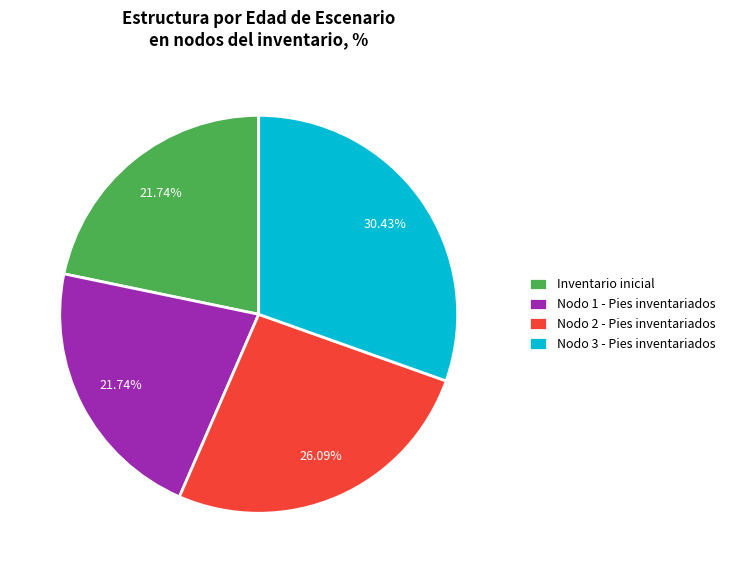

Between Nodo 1 - Pies inventariados and Nodo 2 - Pies inventariados, which is larger?

Nodo 2 - Pies inventariados